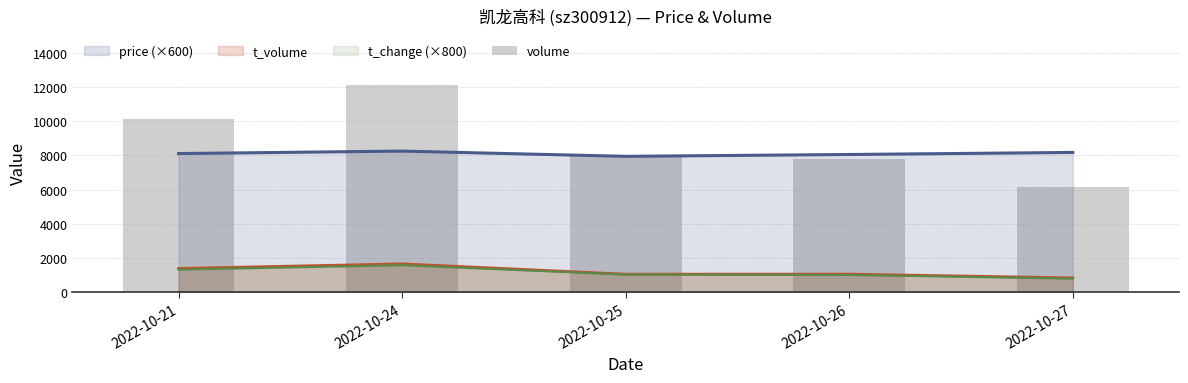

What is the maximum value shown in the chart?

12109